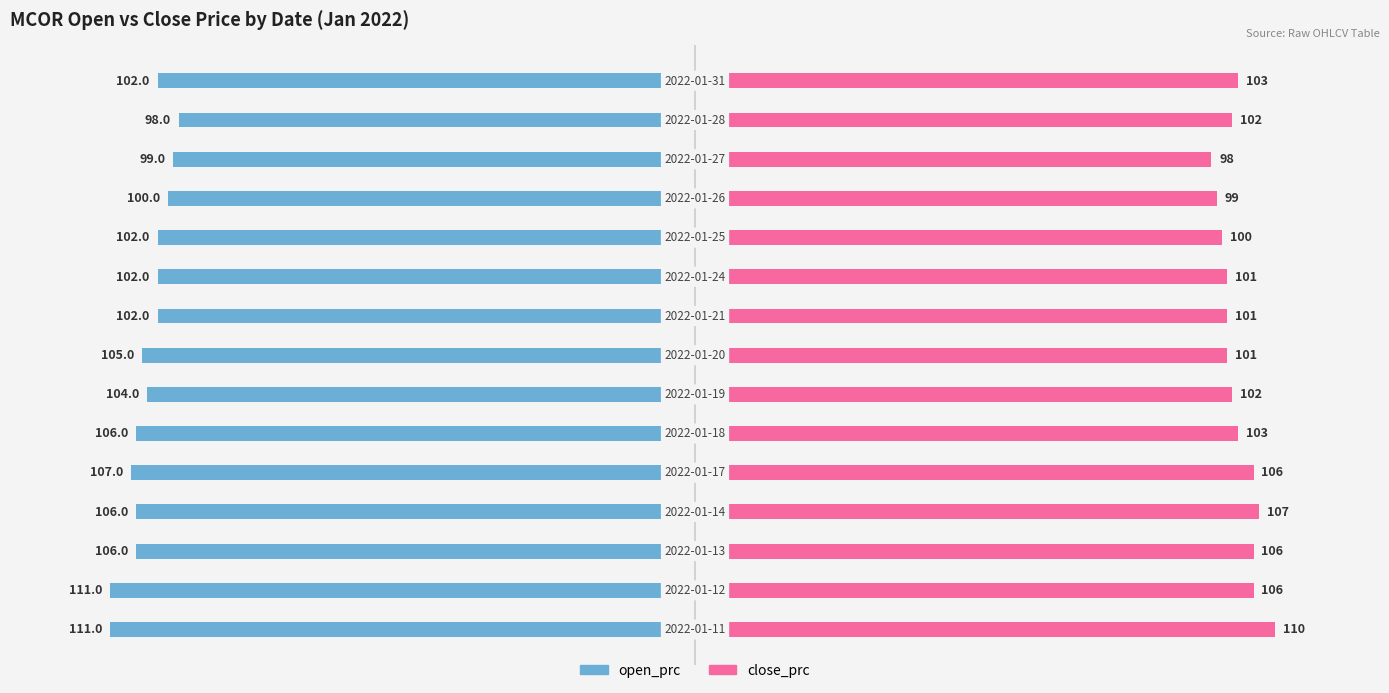

Which series has the largest range (max minus min)?

open_prc